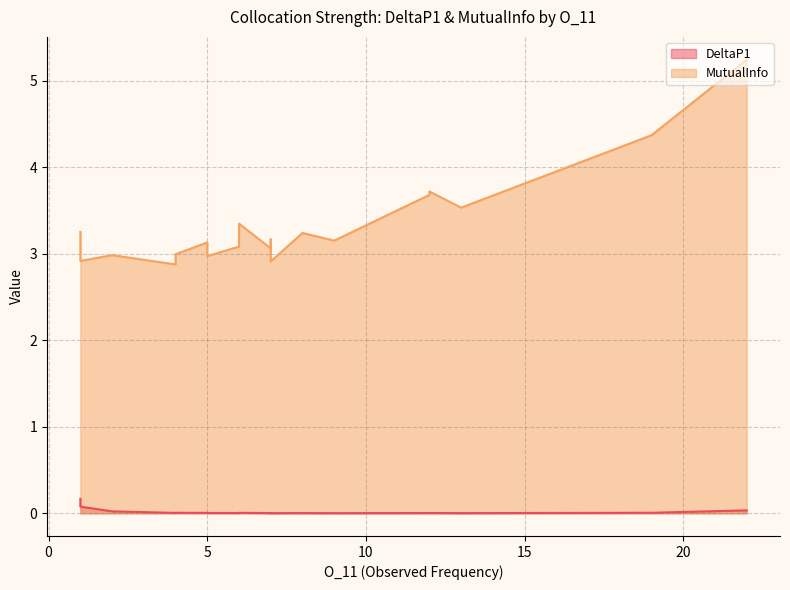

At how many categories does at least one series exceed 1?

20